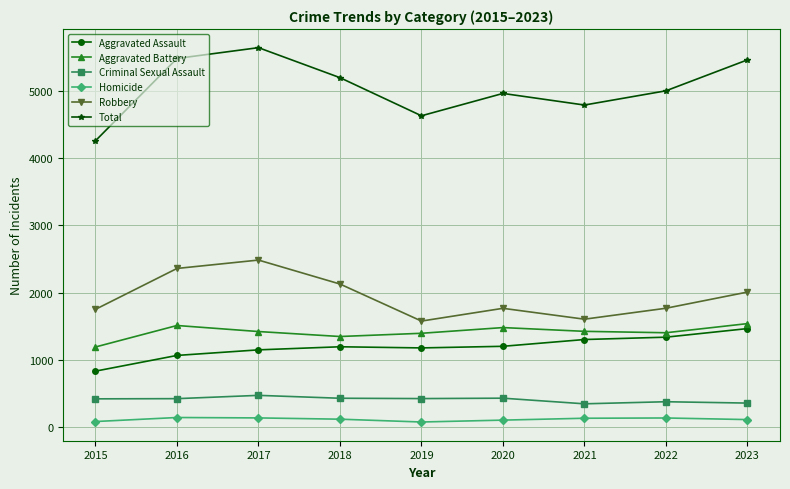

In Homicide, how many points are higher than both neighbors (excluding endpoints)?

2